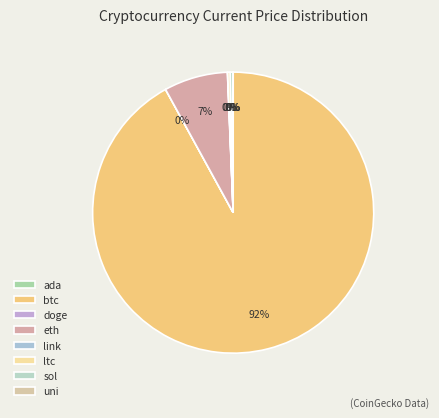

True or false: sol accounts for 9% of the total.

False